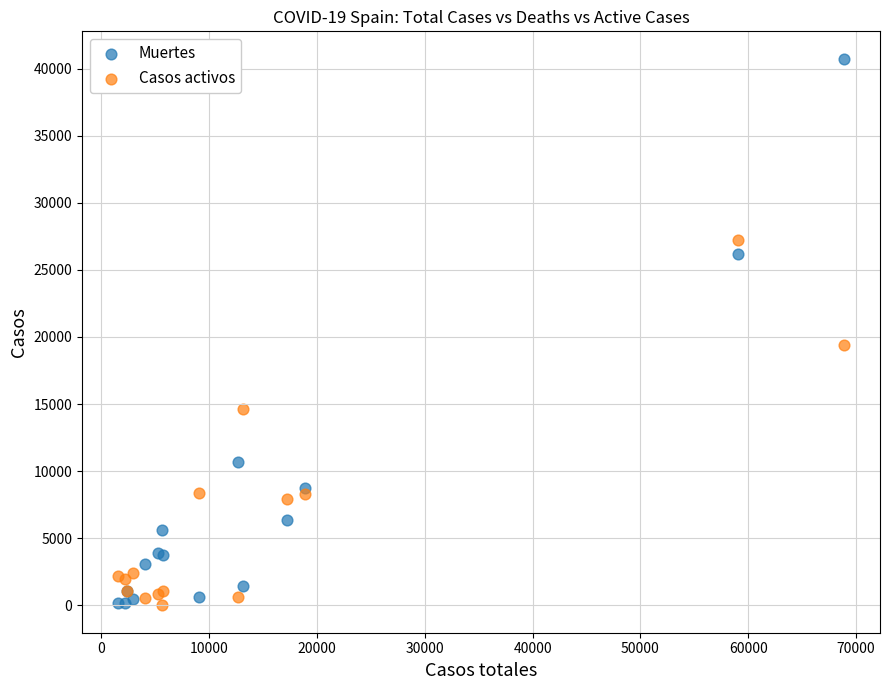

What is the X range (max minus min) for the scatter plot?

67265